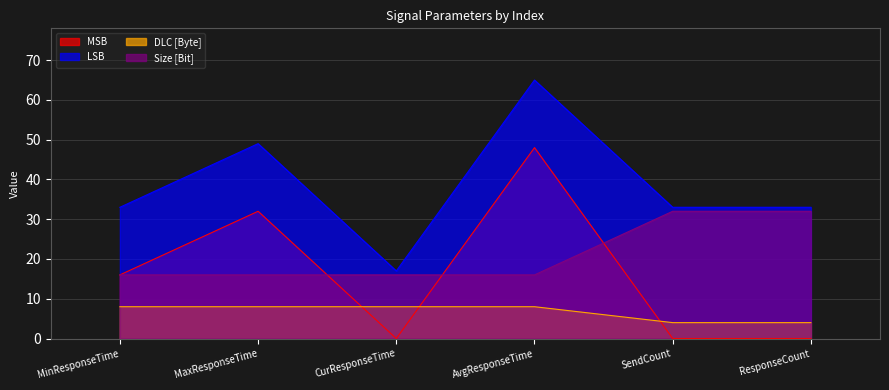

True or false: LSB has a value of 26 at AvgResponseTime.

False